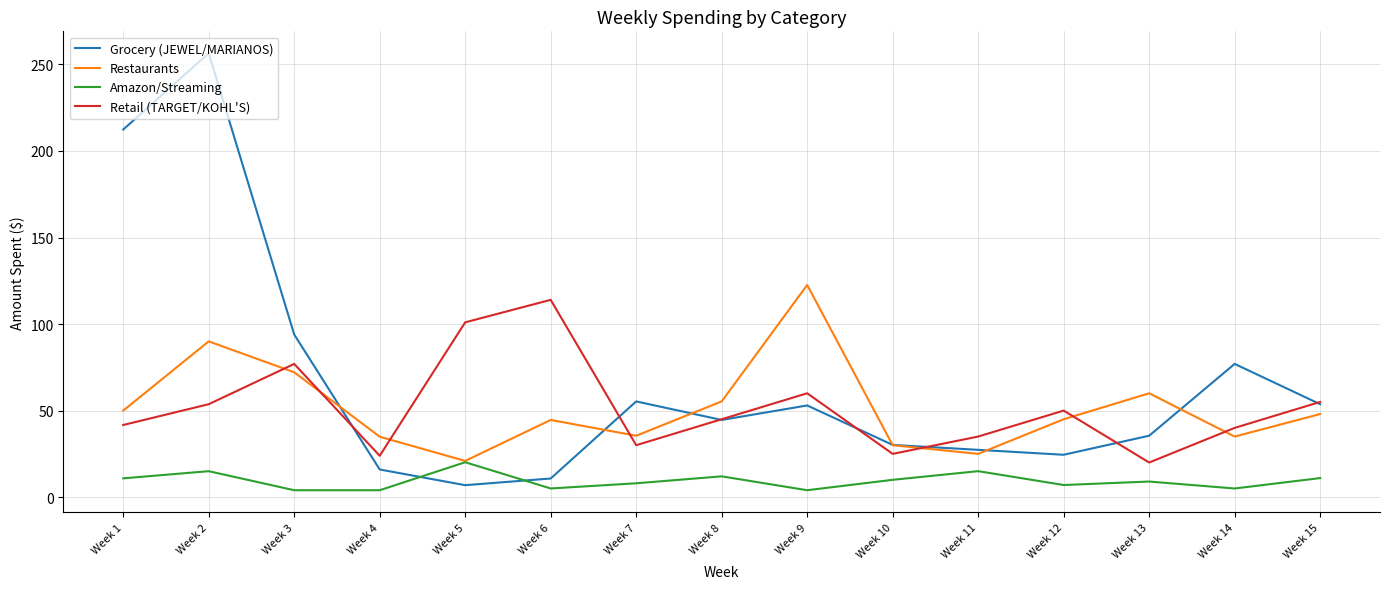

What is the difference between the maximum and minimum values in the Amazon/Streaming series?

16.2